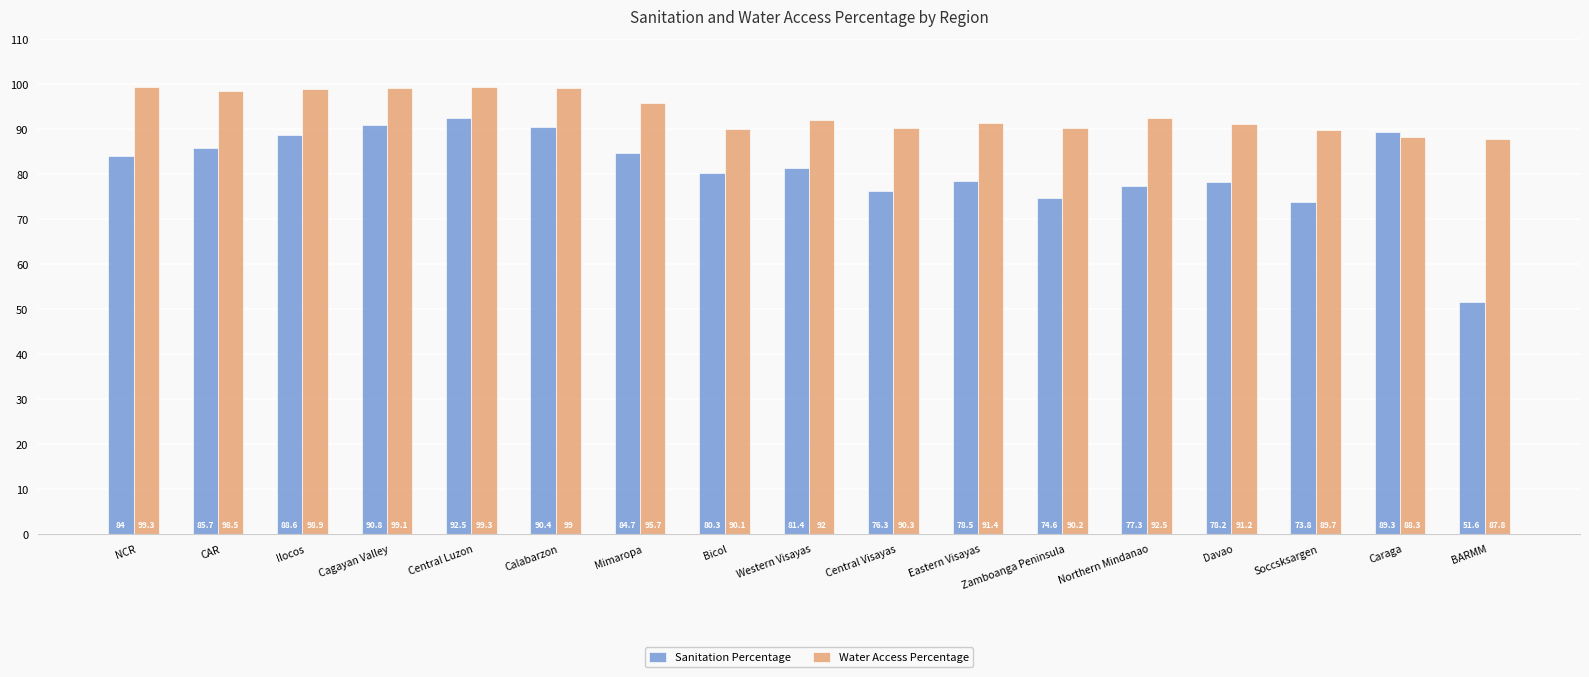

Reading left to right, transcribe all the data shown in this chart.

Sanitation Percentage: 84.0	85.7	88.6	90.8	92.5	90.4	84.7	80.3	81.4	76.3	78.5	74.6	77.3	78.2	73.8	89.3	51.6
Water Access Percentage: 99.3	98.5	98.9	99.1	99.3	99.0	95.7	90.1	92.0	90.3	91.4	90.2	92.5	91.2	89.7	88.3	87.8